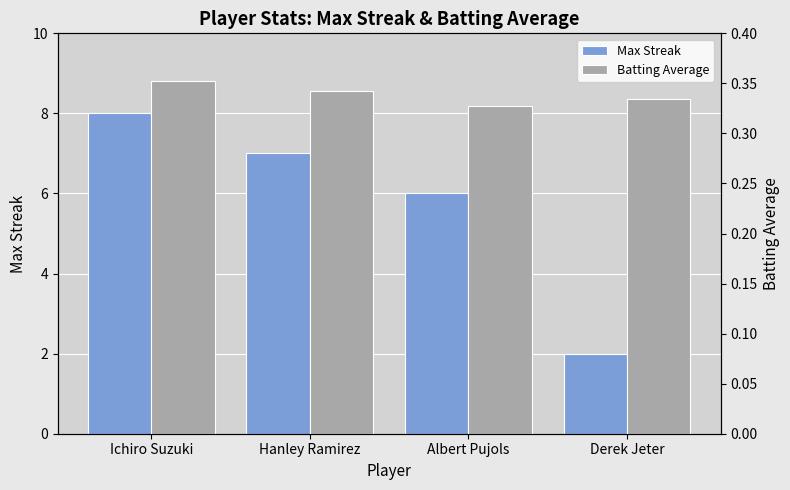

Where does the Max Streak series first go above 7?

Ichiro Suzuki